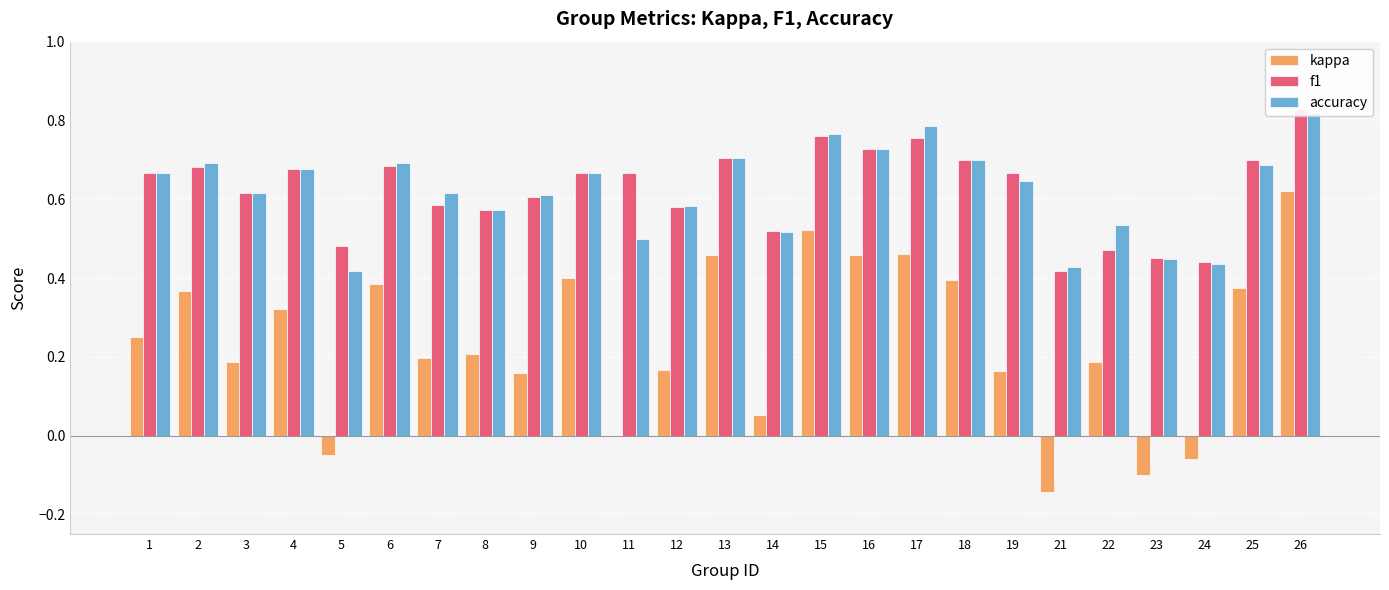

Reading left to right, what are all the values shown in this chart?

kappa: 1=0.2	2=0.4	3=0.2	4=0.3	5=-0.1	6=0.4	7=0.2	8=0.2	9=0.2	10=0.4	11=0.0	12=0.2	13=0.5	14=0.1	15=0.5	16=0.5	17=0.5	18=0.4	19=0.2	21=-0.1	22=0.2	23=-0.1	24=-0.1	25=0.4	26=0.6
f1: 1=0.7	2=0.7	3=0.6	4=0.7	5=0.5	6=0.7	7=0.6	8=0.6	9=0.6	10=0.7	11=0.7	12=0.6	13=0.7	14=0.5	15=0.8	16=0.7	17=0.8	18=0.7	19=0.7	21=0.4	22=0.5	23=0.4	24=0.4	25=0.7	26=0.8
accuracy: 1=0.7	2=0.7	3=0.6	4=0.7	5=0.4	6=0.7	7=0.6	8=0.6	9=0.6	10=0.7	11=0.5	12=0.6	13=0.7	14=0.5	15=0.8	16=0.7	17=0.8	18=0.7	19=0.6	21=0.4	22=0.5	23=0.4	24=0.4	25=0.7	26=0.8